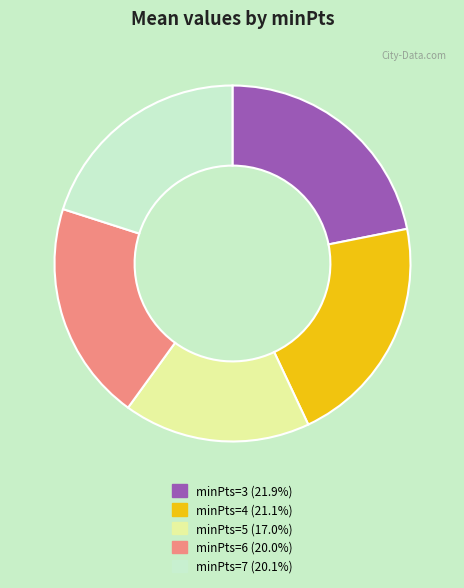

Count the number of slices in the pie.

5